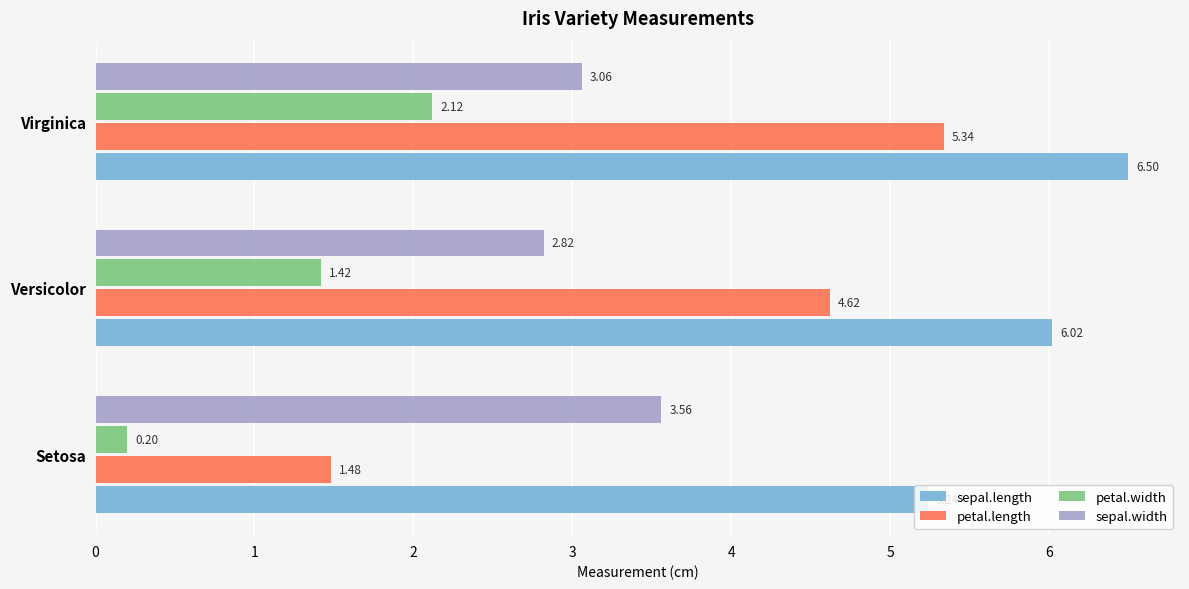

Which series has the widest spread of values?

petal.length